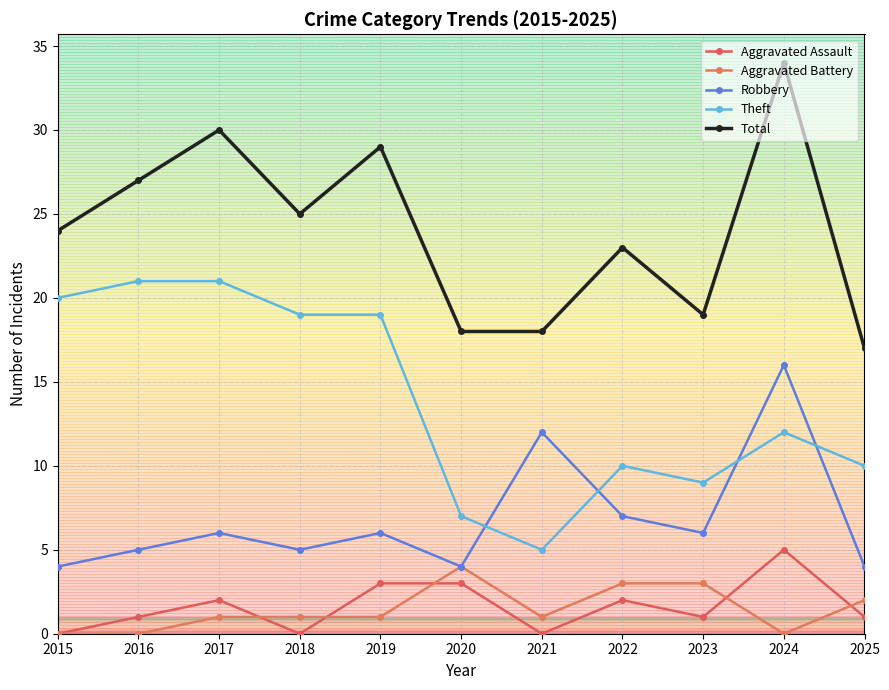

How many lines are shown in the chart?

5